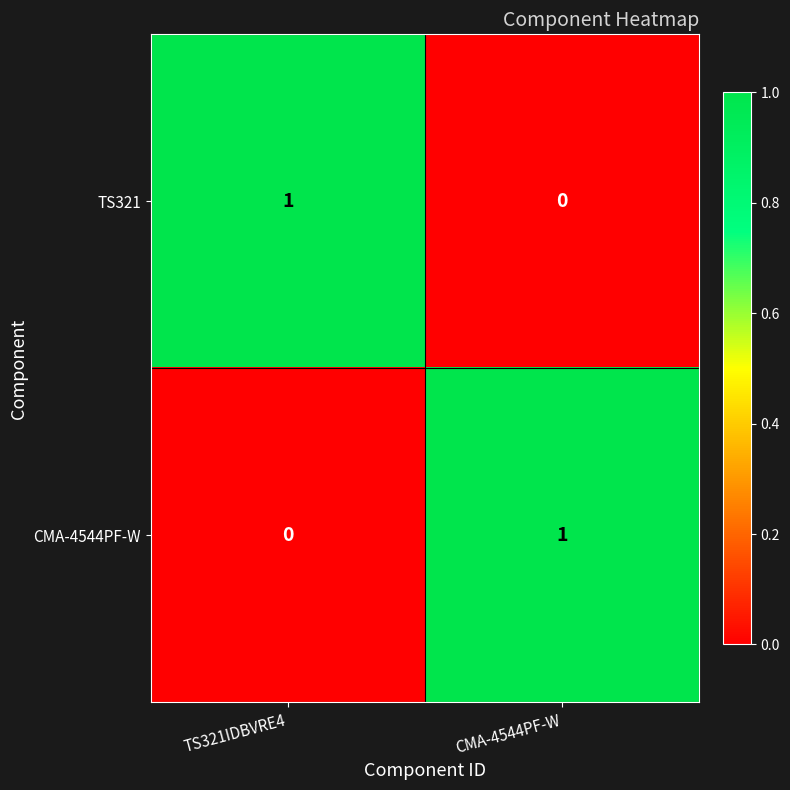

At which label does TS321 reach its peak?

TS321IDBVRE4